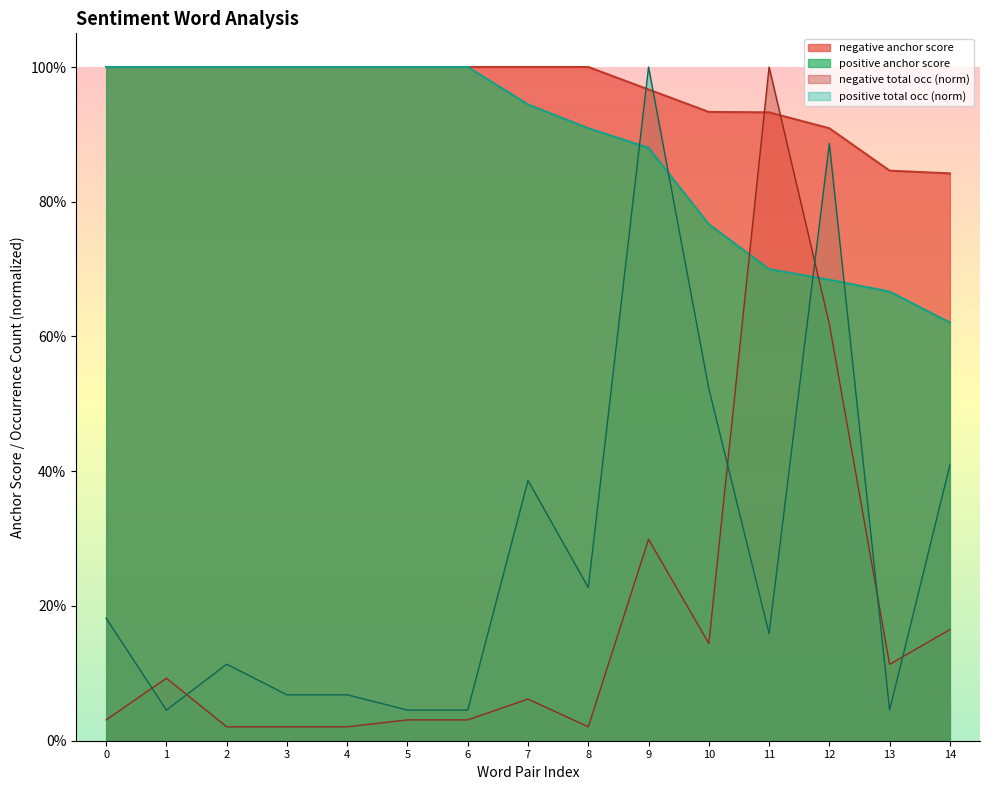

Does the chart display data point markers on the line(s)?

No